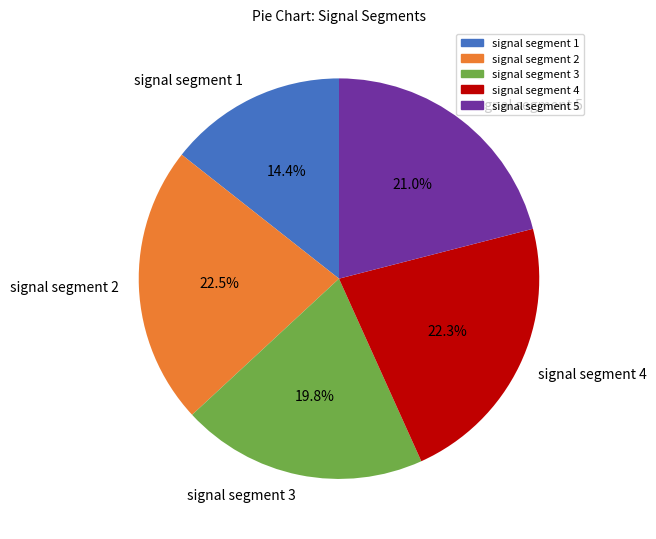

Which category has the smallest portion of the pie?

signal segment 1